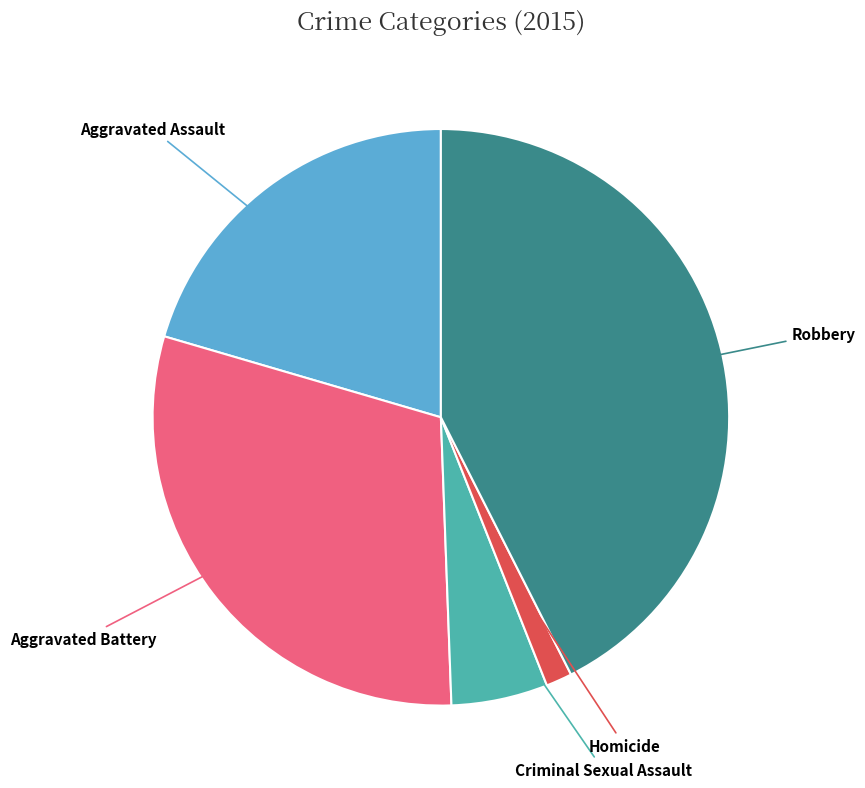

Is there any slice that represents more than half of the pie?

No